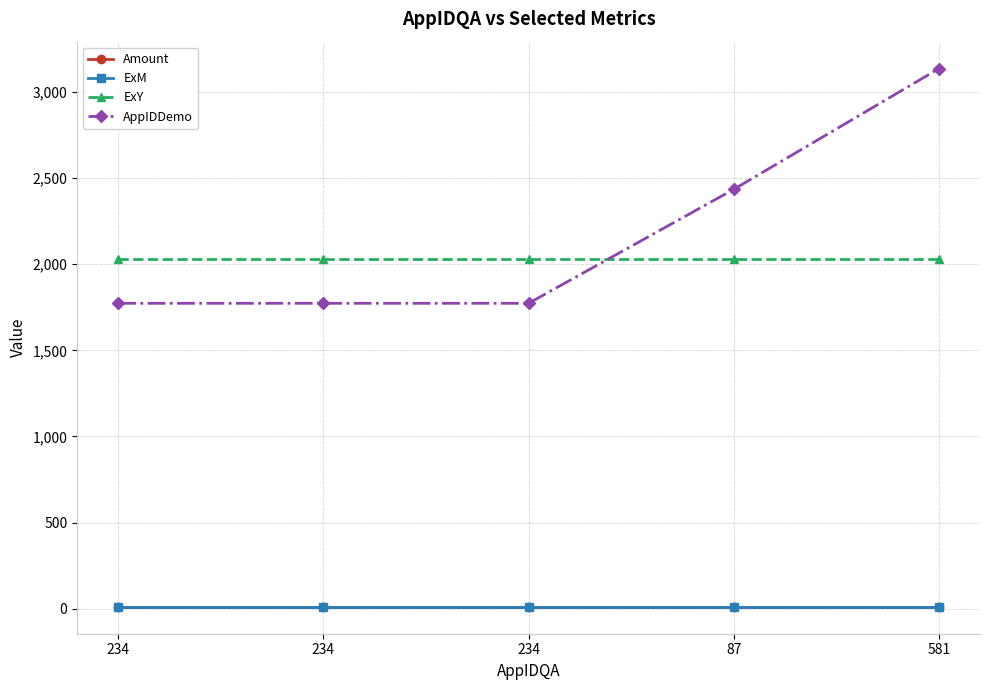

Count the number of categories in the chart.

5